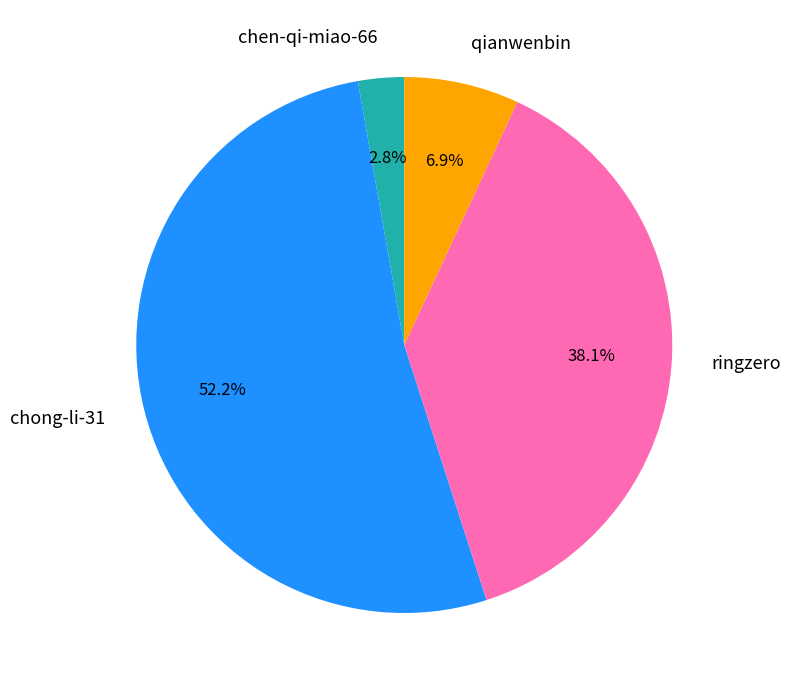

Which slice is the largest?

chong-li-31